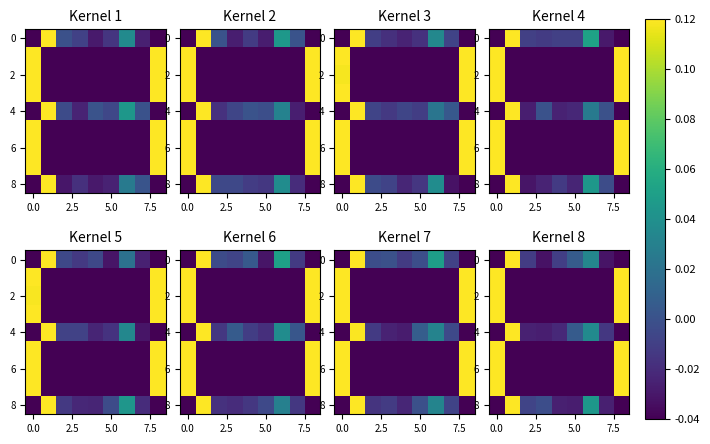

How many values in row_6 are below zero?

7